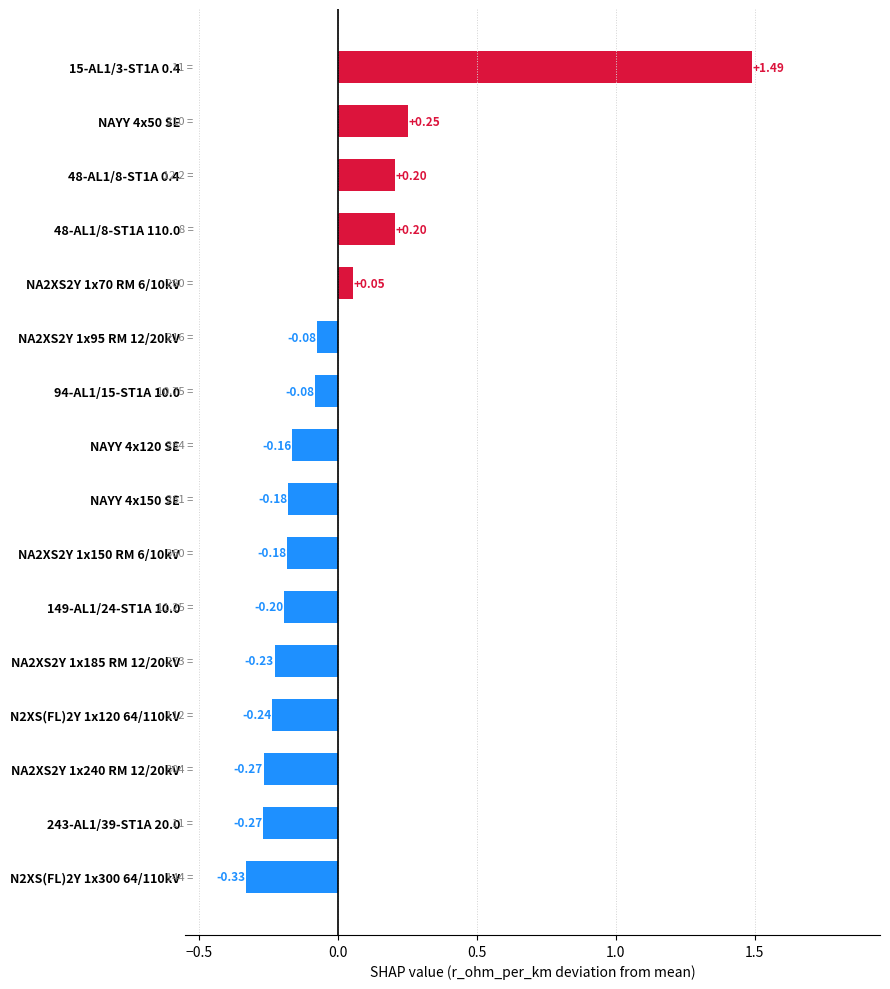

Are the bars grouped side by side (vs. stacked)?

No